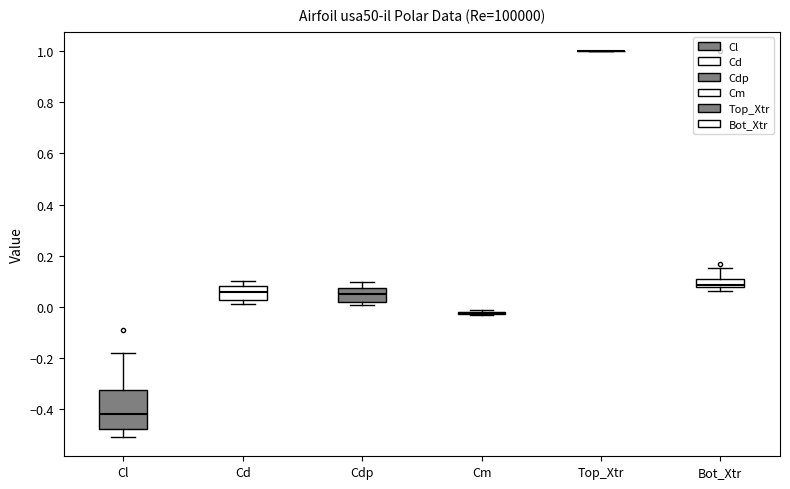

Reading left to right, read every box against the y-axis: the position of its median line, the range the box covers, and the ends of its whiskers. The values are not printed on the chart, so give them approximately, as read against the axis.

Cl: median -0.42, box -0.48 to -0.32, whiskers -0.50 to -0.18
Cd: median 0.06, box 0.02 to 0.08, whiskers 0.02 (just below the box's lower edge) to 0.10
Cdp: median 0.06, box 0.02 to 0.08, whiskers 0.00 to 0.10
Cm: box collapsed to a line at -0.02, whiskers -0.04 to -0.02
Top_Xtr: box collapsed to a line at 1.00, whiskers 1.00 to 1.00
Bot_Xtr: median 0.08 (just above the box's lower edge), box 0.08 to 0.10, whiskers 0.06 to 0.16